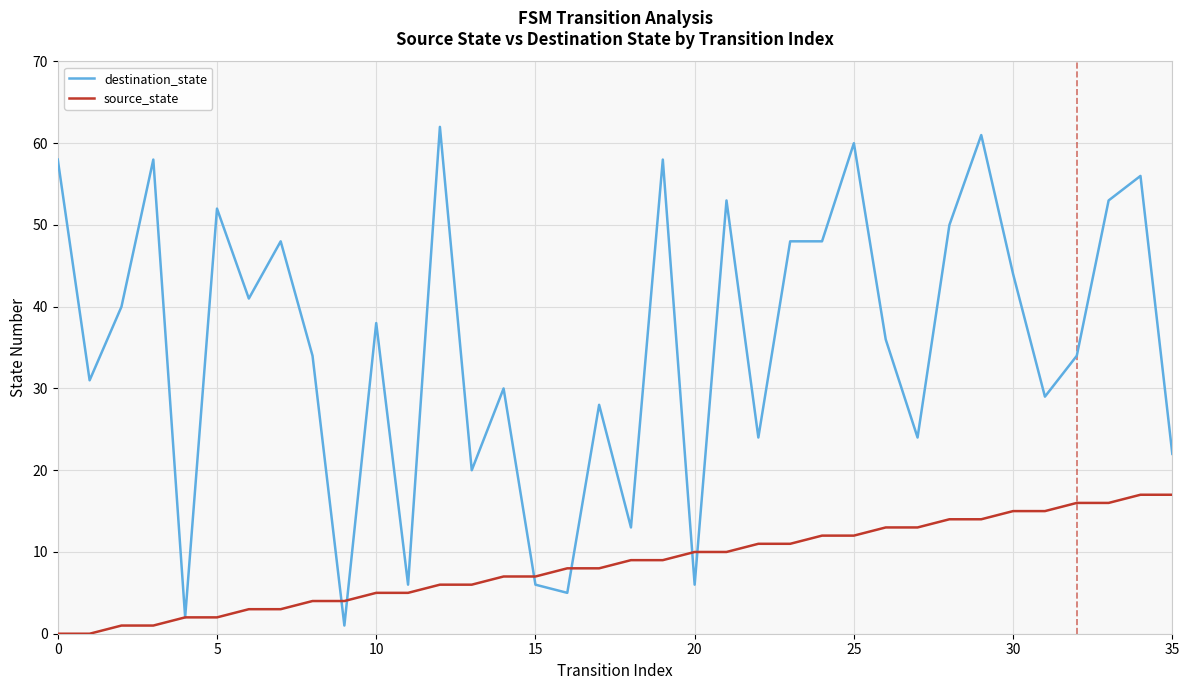

What is the highest value of the destination_state series?

62